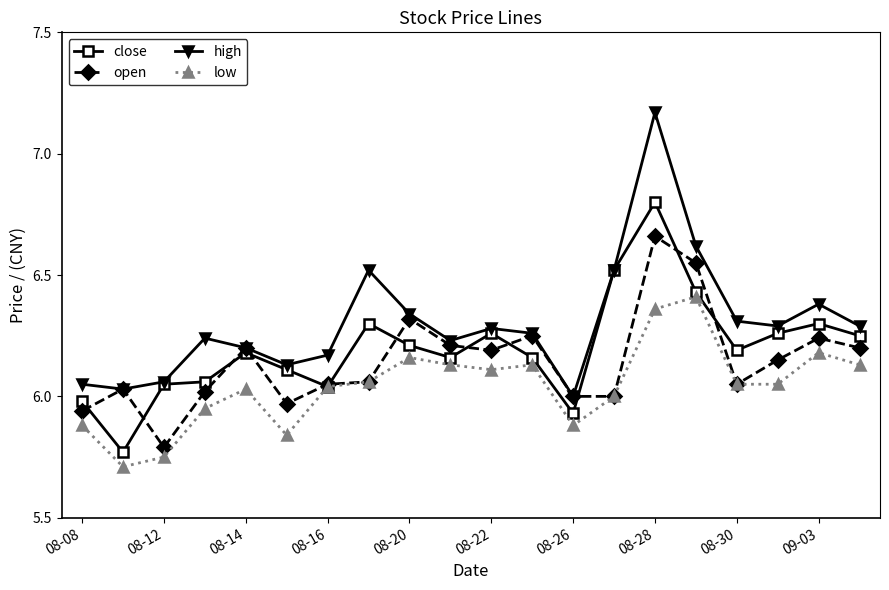

True or false: high and low intersect in this chart.

False